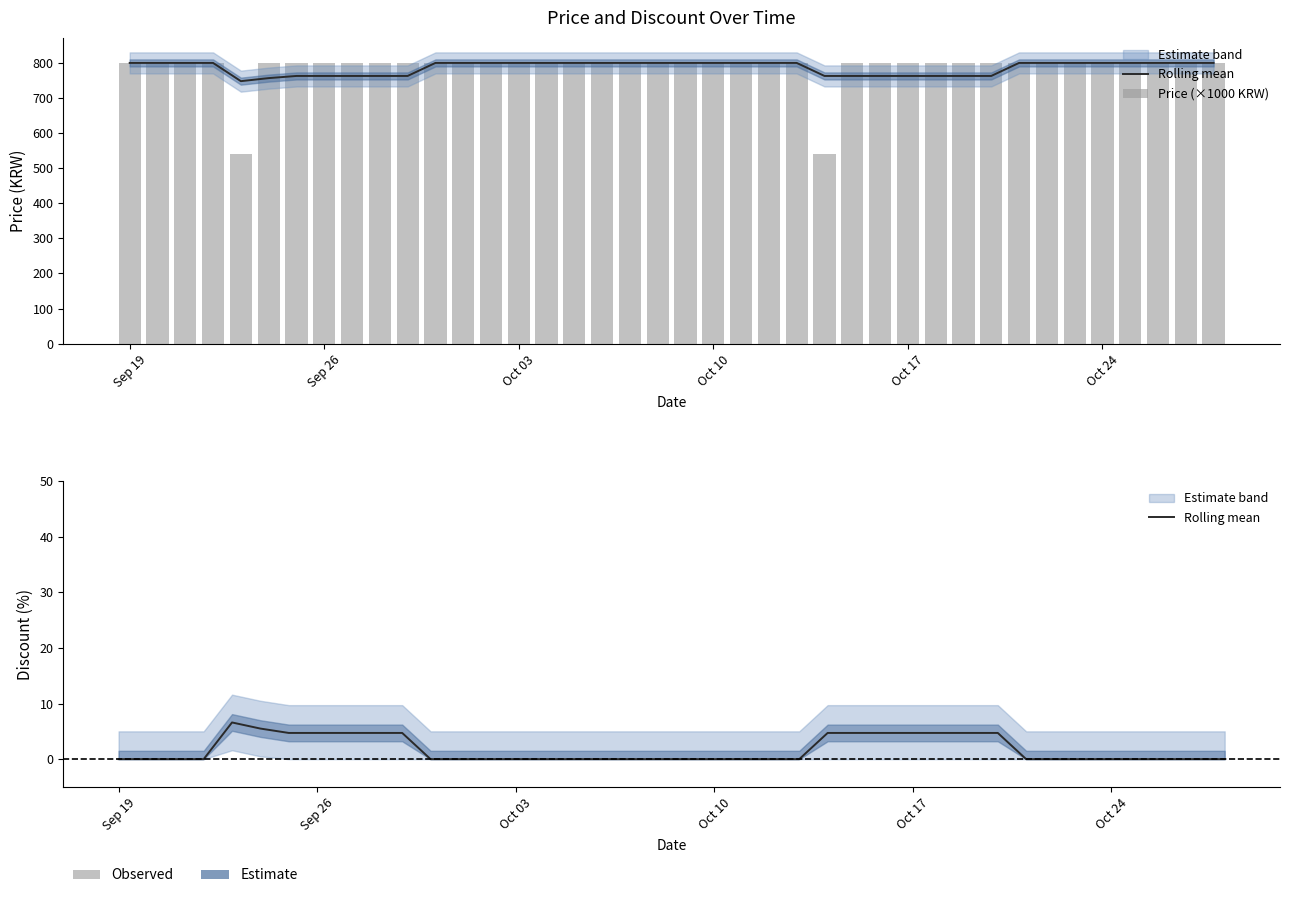

Are the bars grouped side by side (vs. stacked)?

Yes